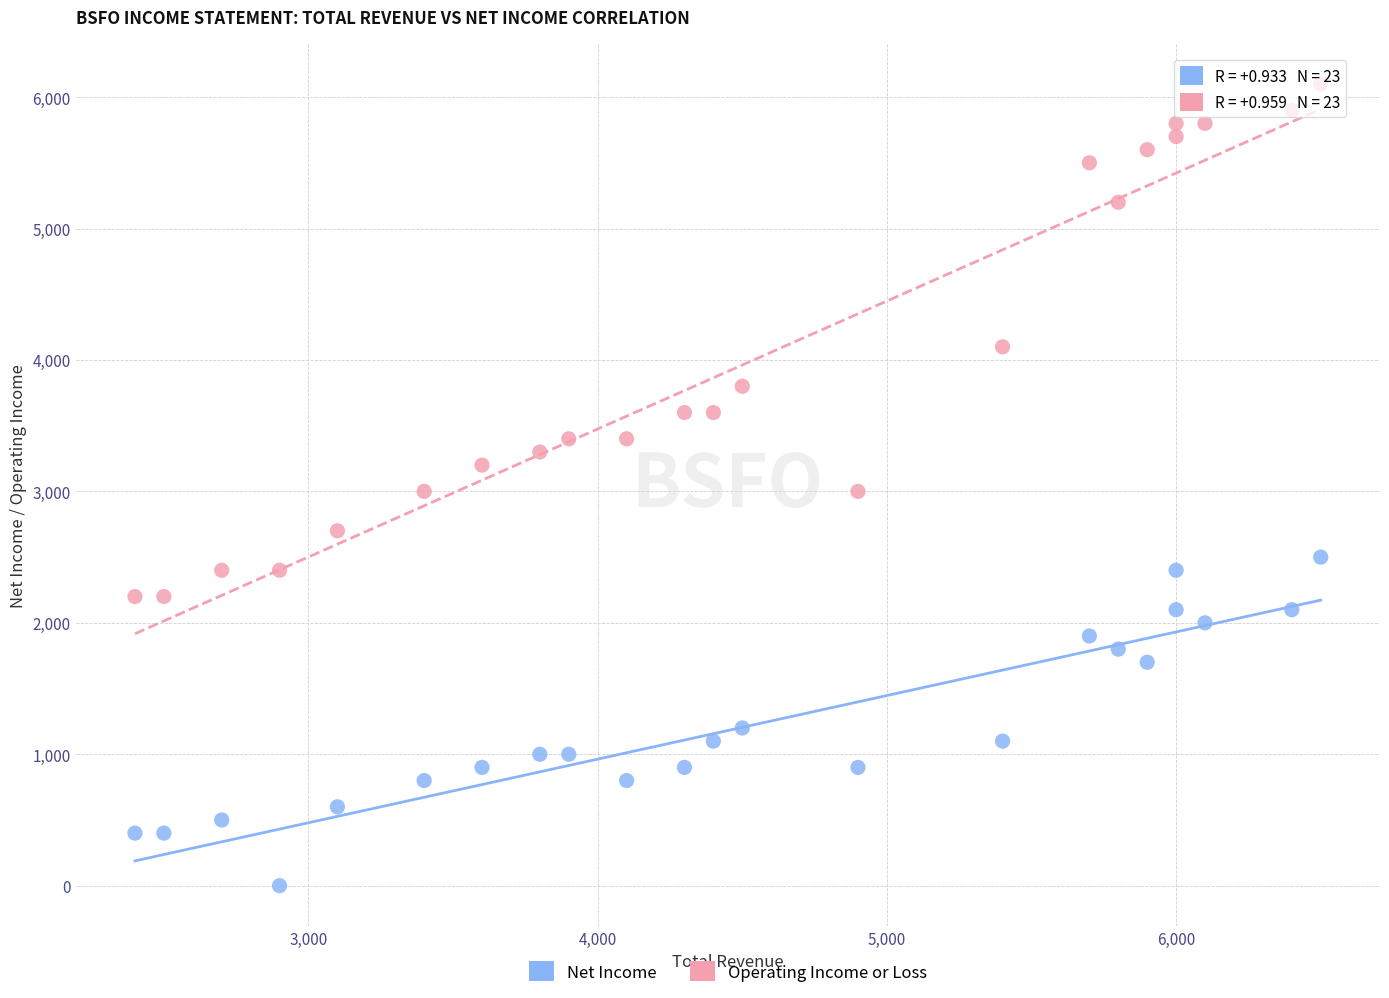

Across all data points, what is the range of X values (max minus min)?

4100